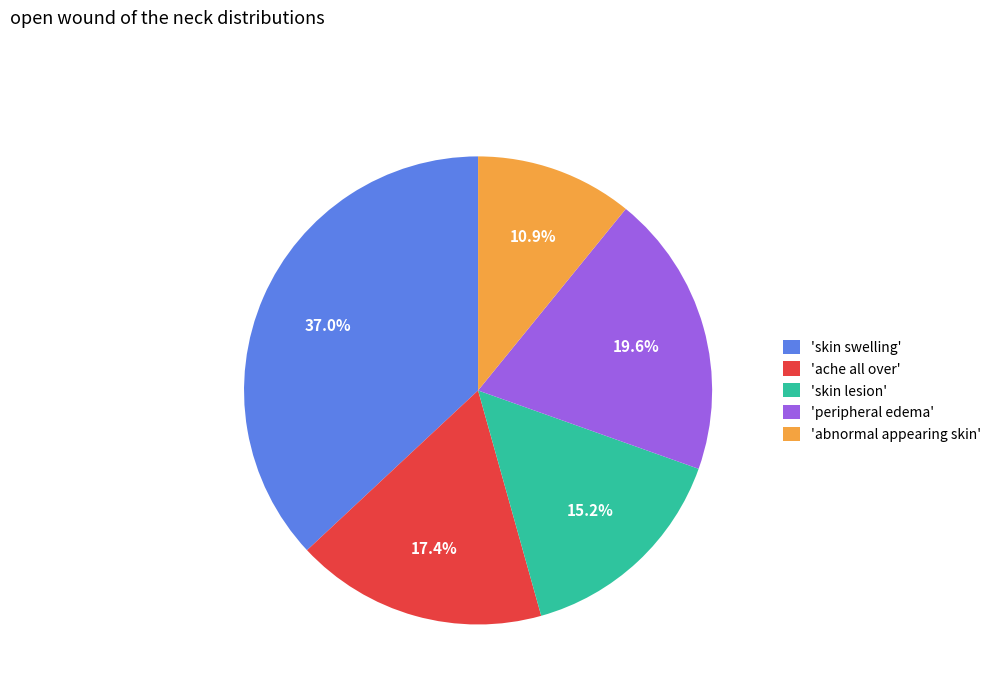

To the nearest percent, what is the average slice percentage?

20%